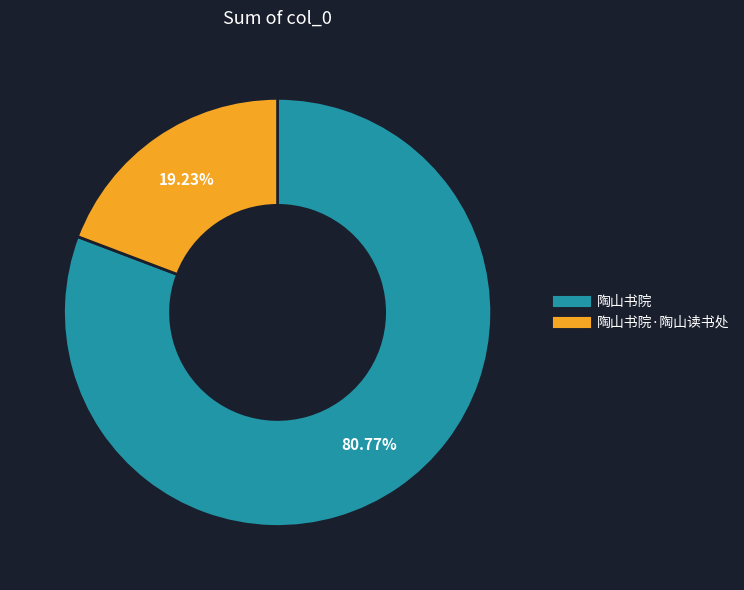

Is there any slice that represents more than half of the pie?

Yes